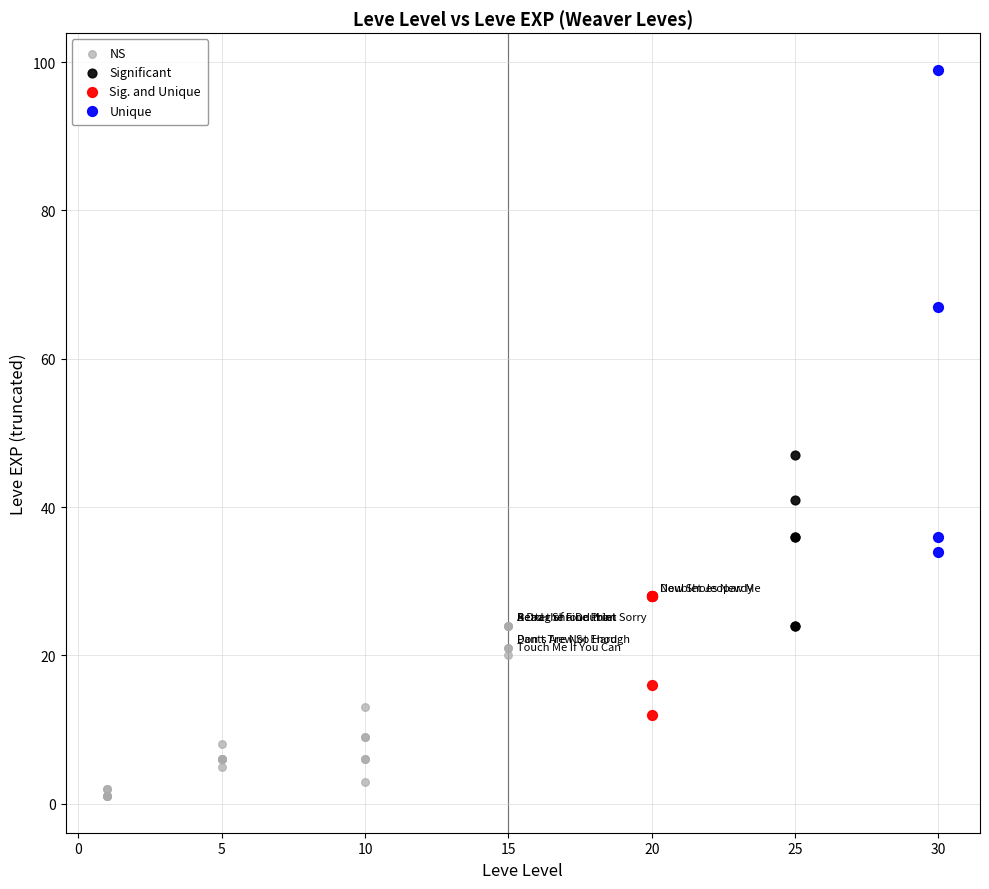

Which series reaches the minimum Y coordinate?

NS